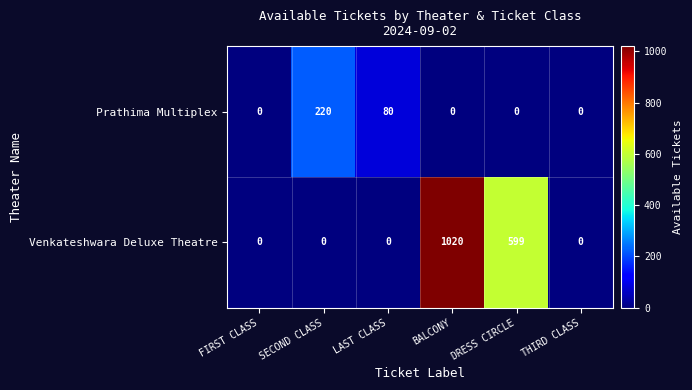

Count the number of categories in the chart.

6